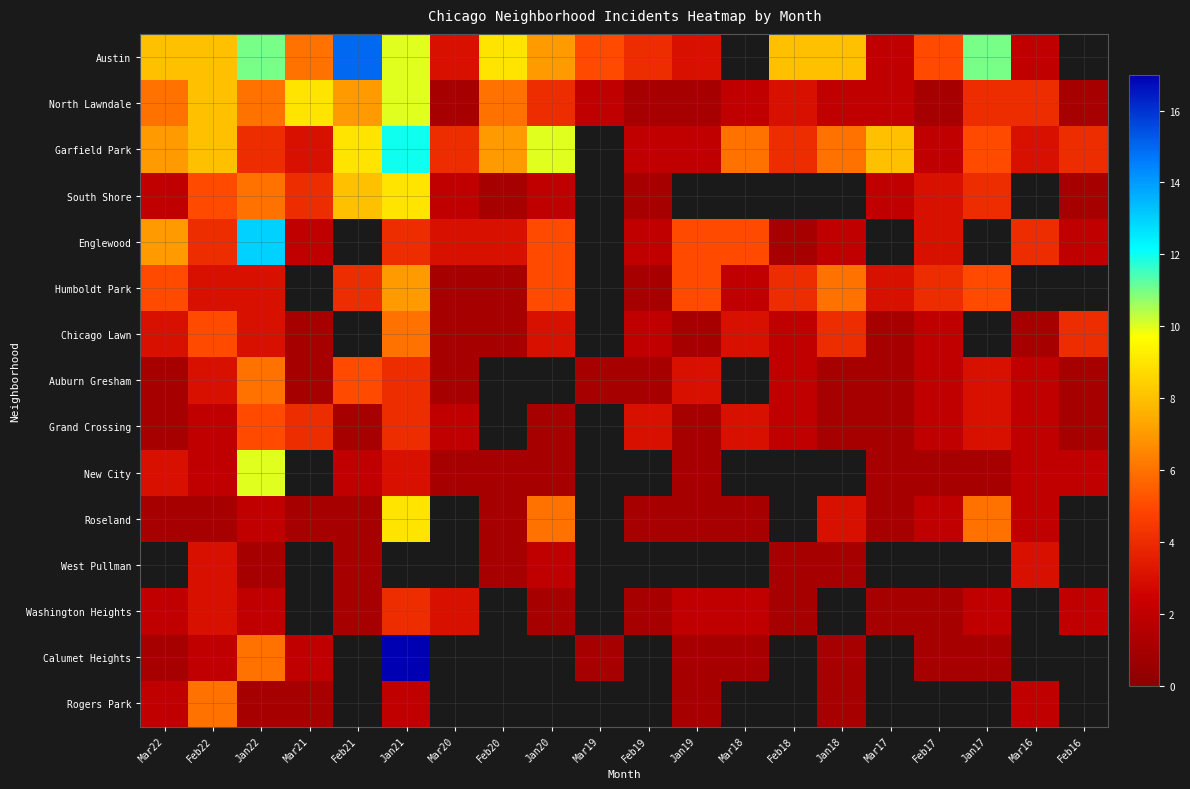

Which series has the widest spread of values?

Calumet Heights